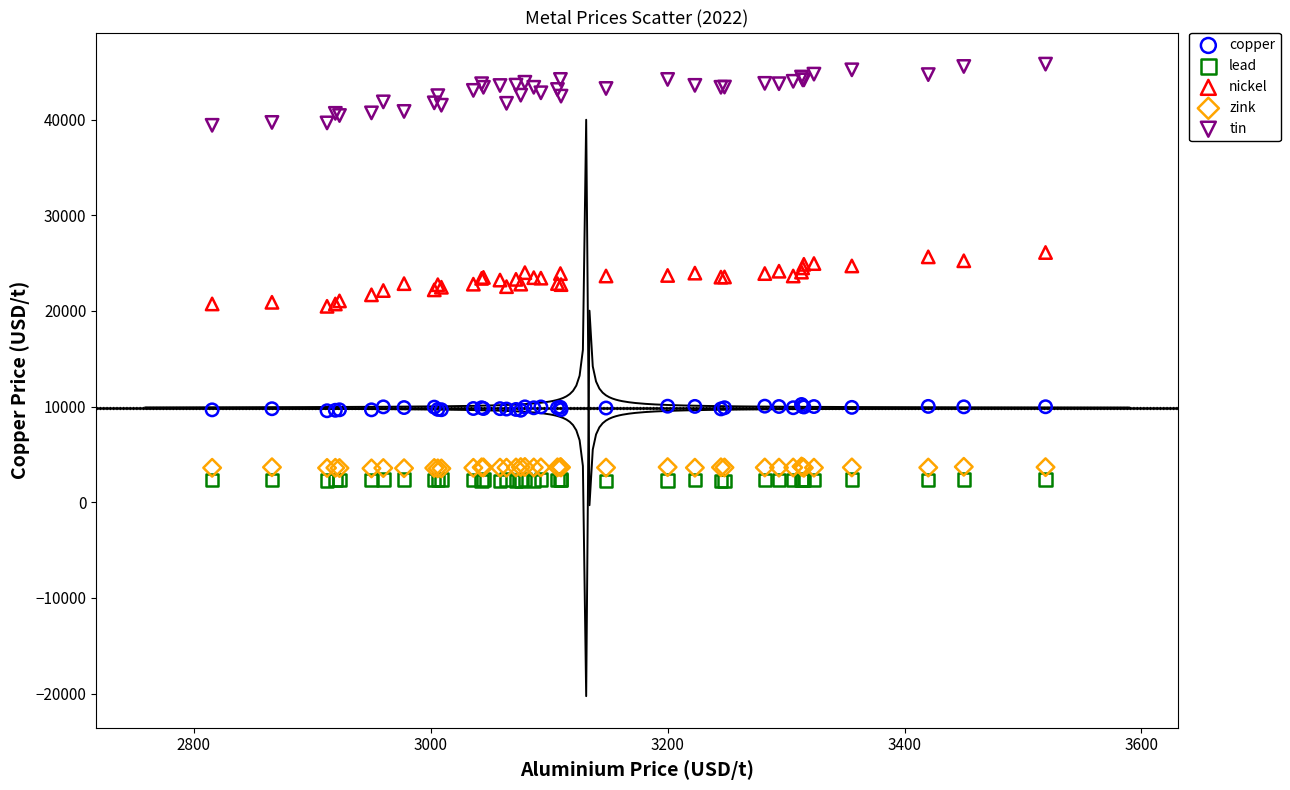

Which series contains the highest Y value?

tin